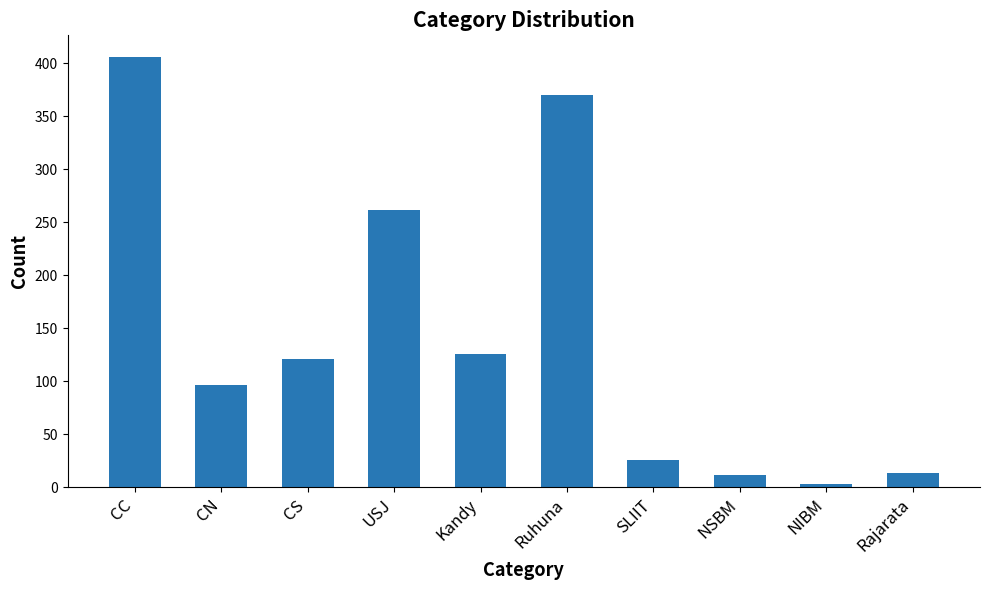

Reading left to right, extract all data points from this chart.

CC=406	CN=97	CS=121	USJ=262	Kandy=126	Ruhuna=370	SLIIT=26	NSBM=12	NIBM=3	Rajarata=14